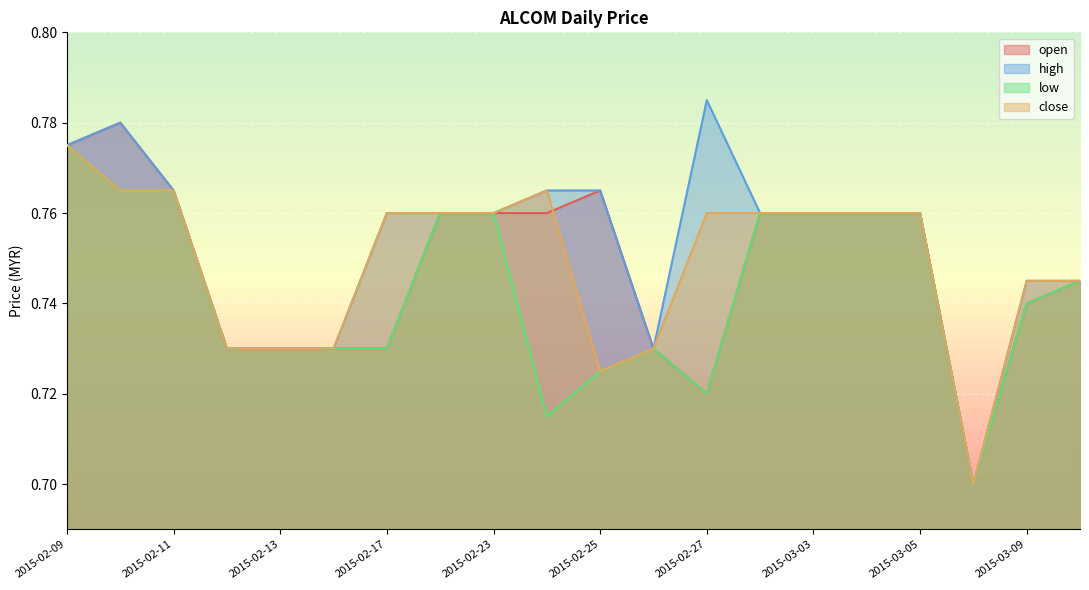

What is the average value of the close series?

0.7